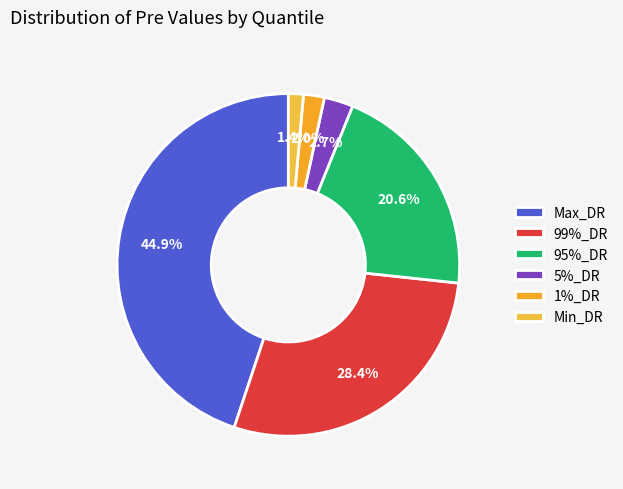

To the nearest percent, what portion does 5%_DR represent?

3%